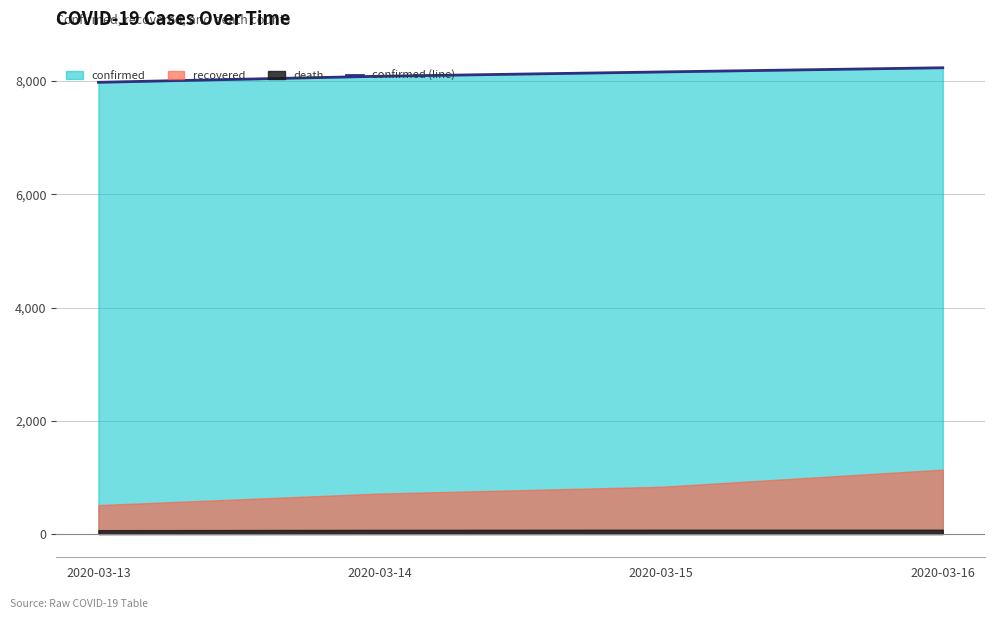

List the labels in order of value, smallest first.

2020-03-13, 2020-03-14, 2020-03-15, 2020-03-16